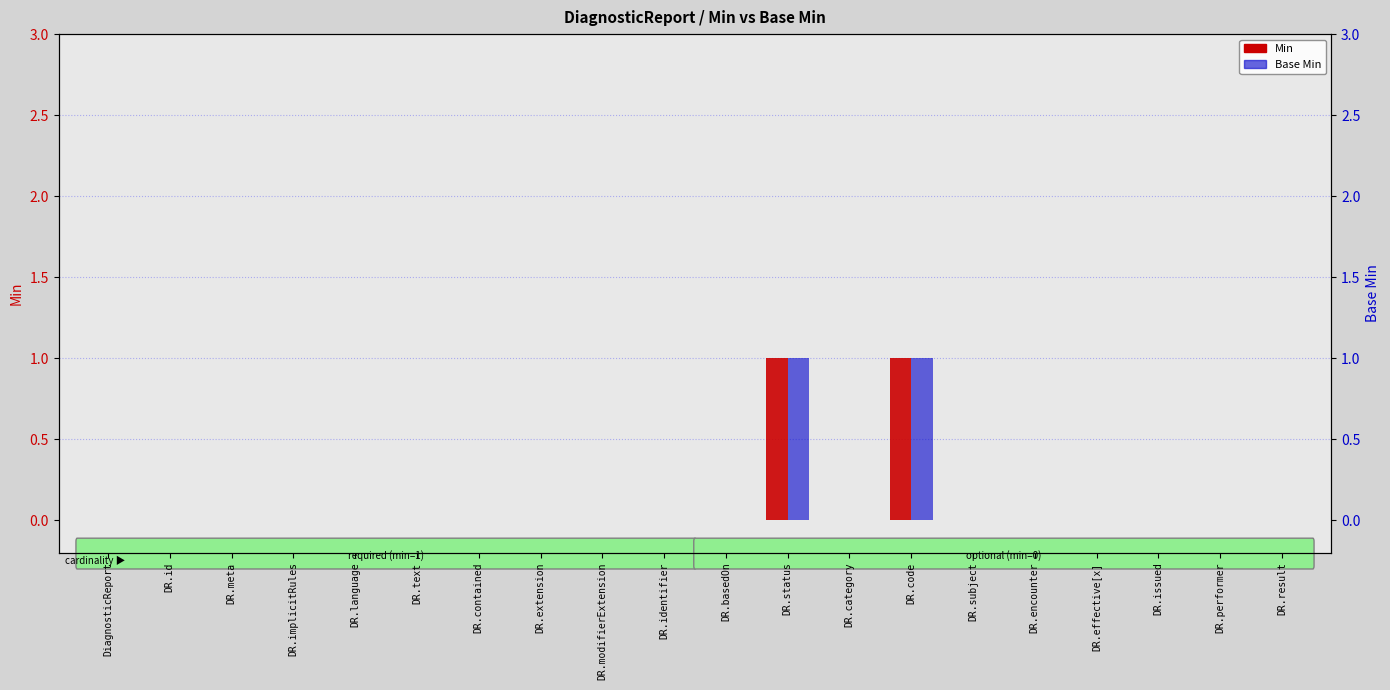

How many Base Min values are between 0 and 1?

20